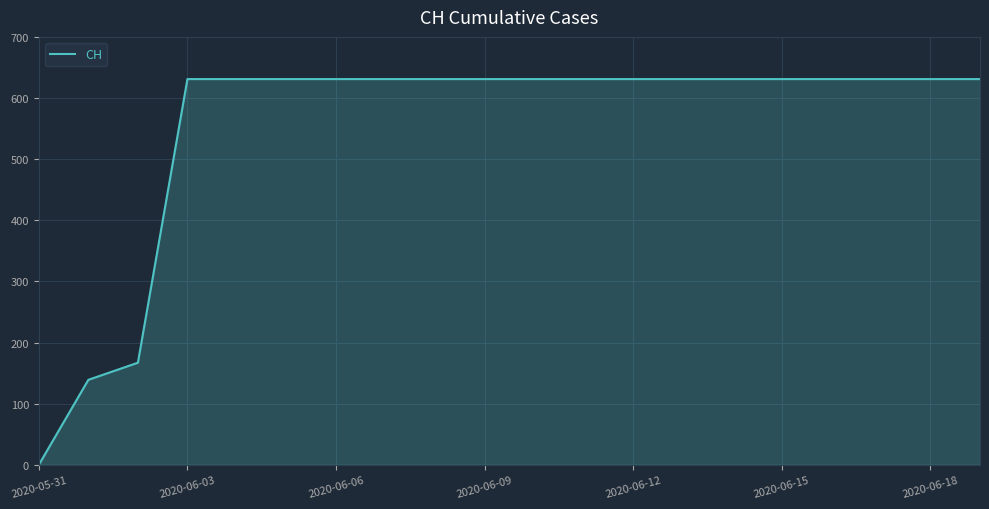

What is the difference between the maximum and minimum values?

631